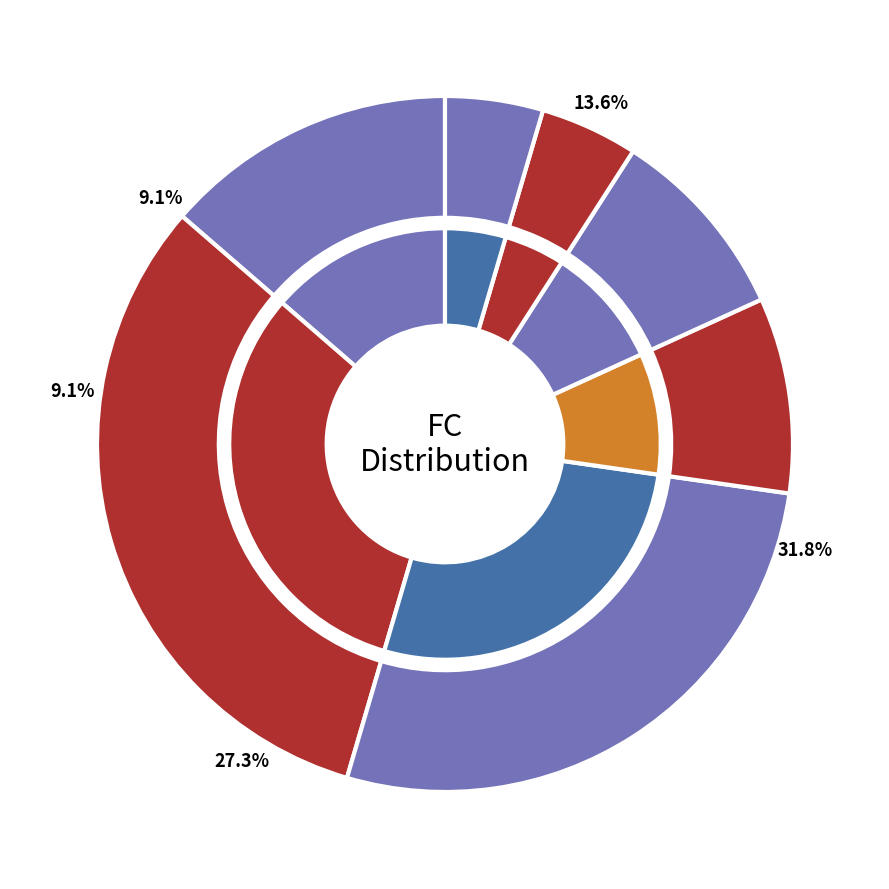

Is there any slice that represents more than half of the pie?

No